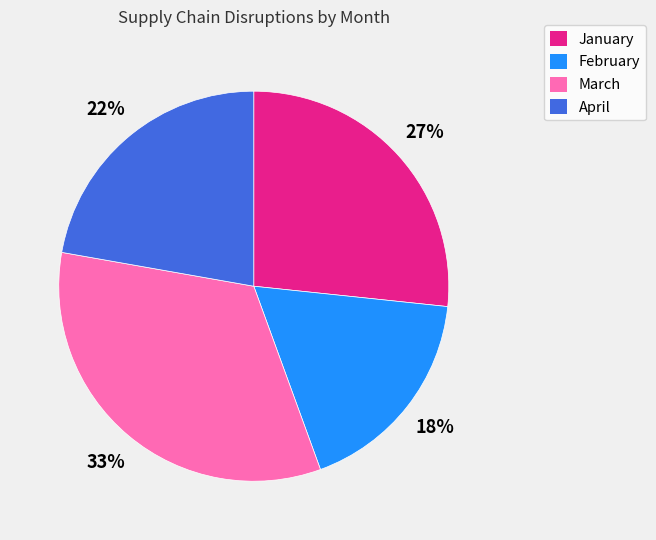

Combined, do April and February account for over 50%?

No